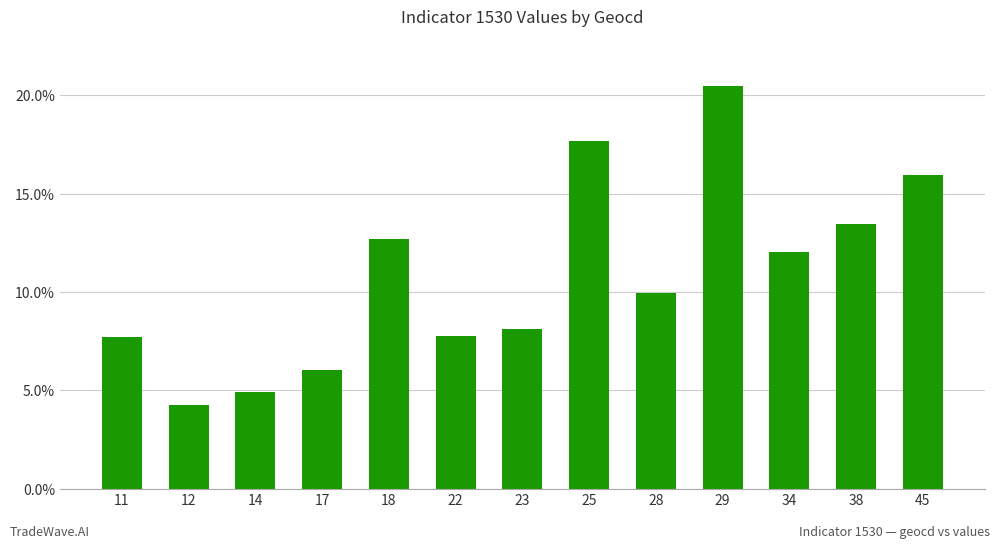

Does the chart contain stacked bars?

No